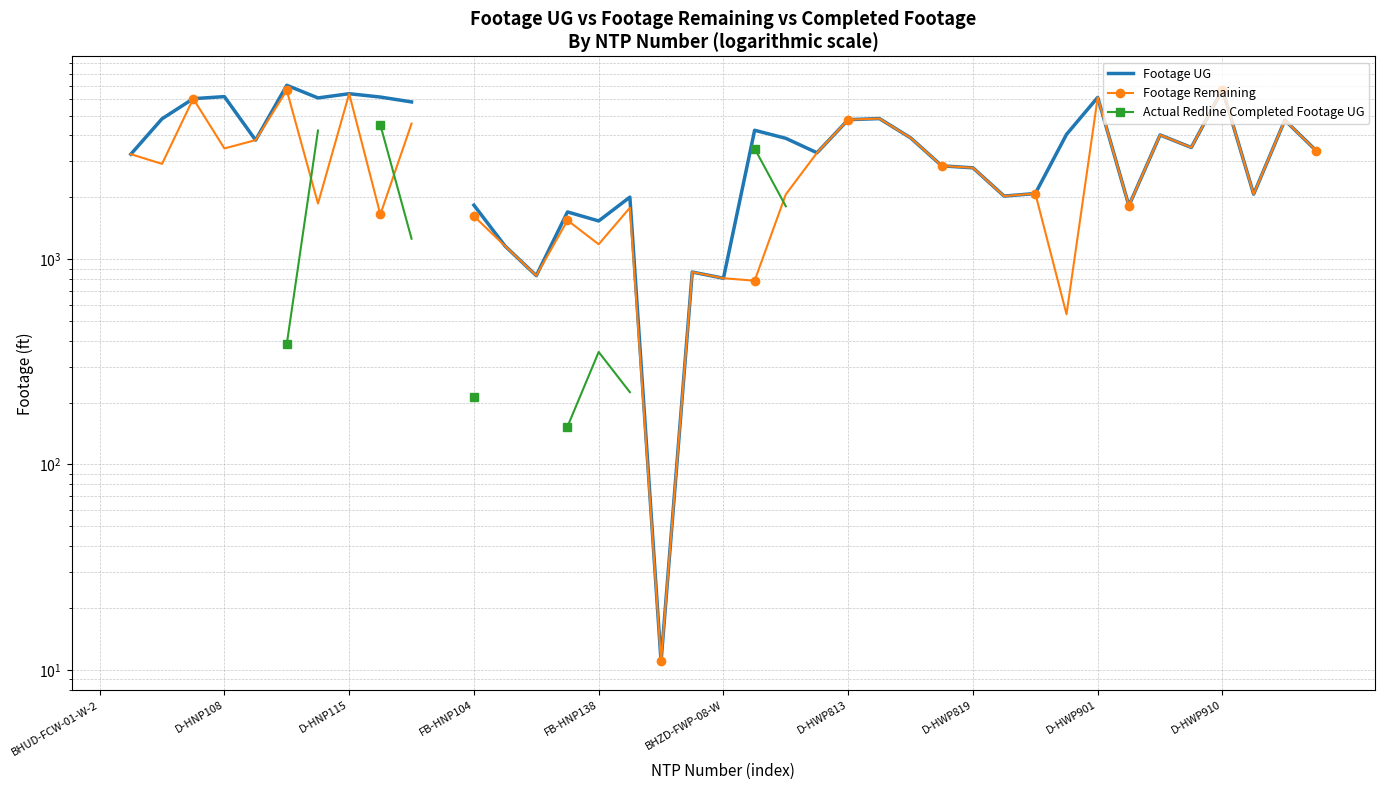

What are all the series names shown in the legend?

Footage UG, Footage Remaining, Actual Redline Completed Footage UG